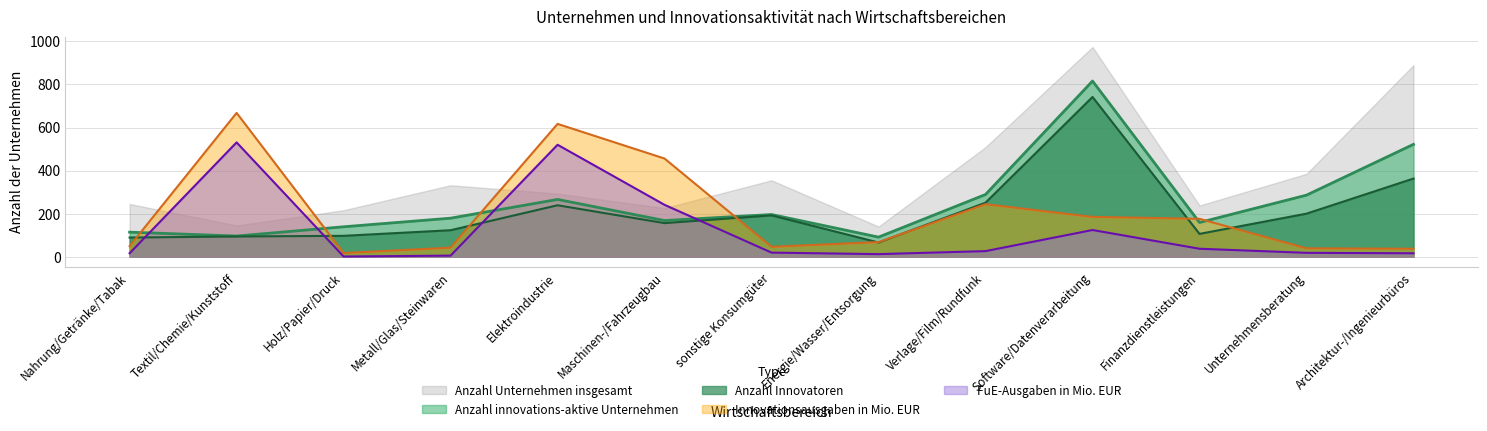

What is the difference between the highest and lowest values at Software/Datenverarbeitung?

850